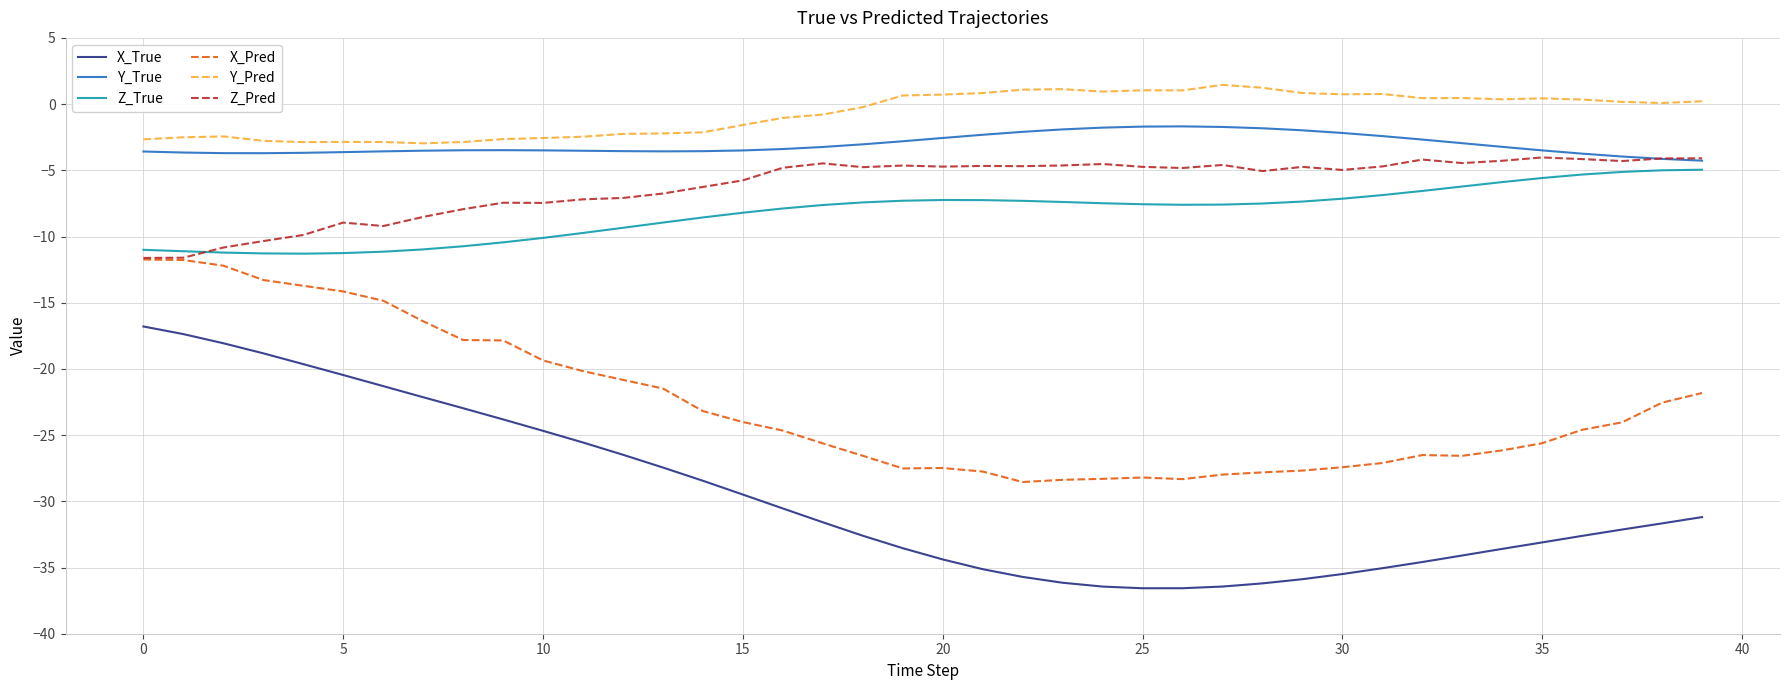

What is the smallest value displayed?

-36.6